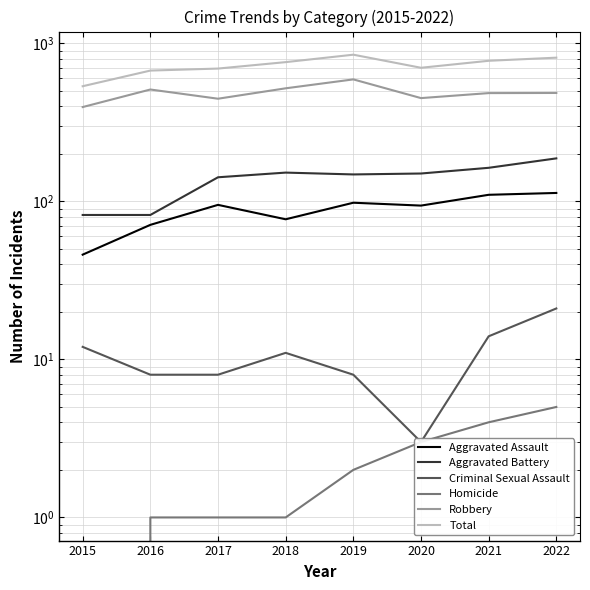

What is the average value of the Homicide series?

2